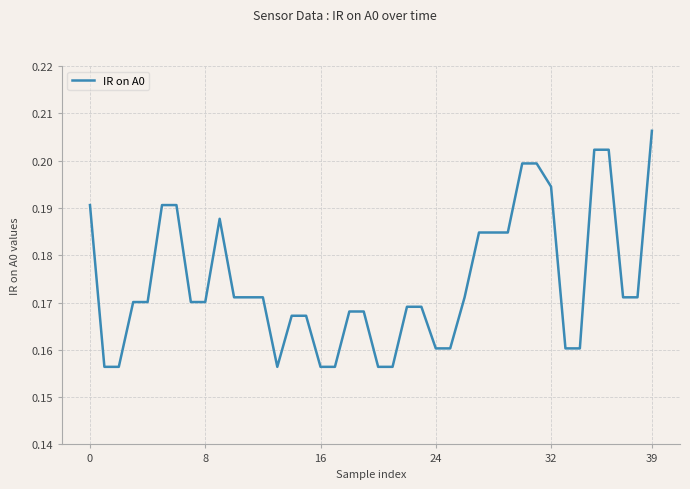

How many lines are shown in the chart?

1